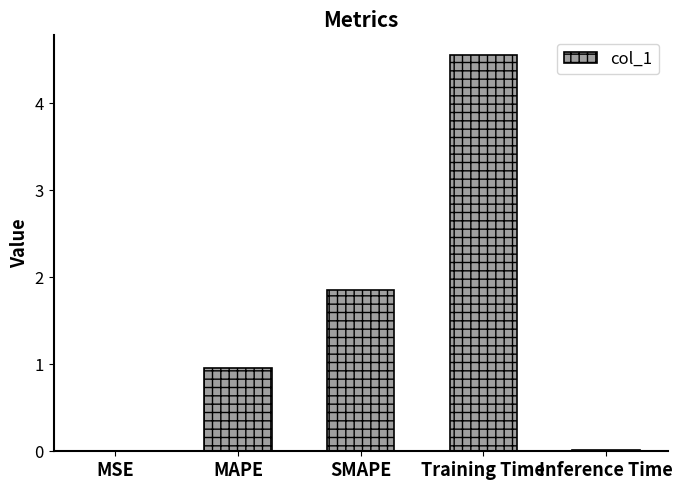

Where is the data nearest to the value 2?

SMAPE